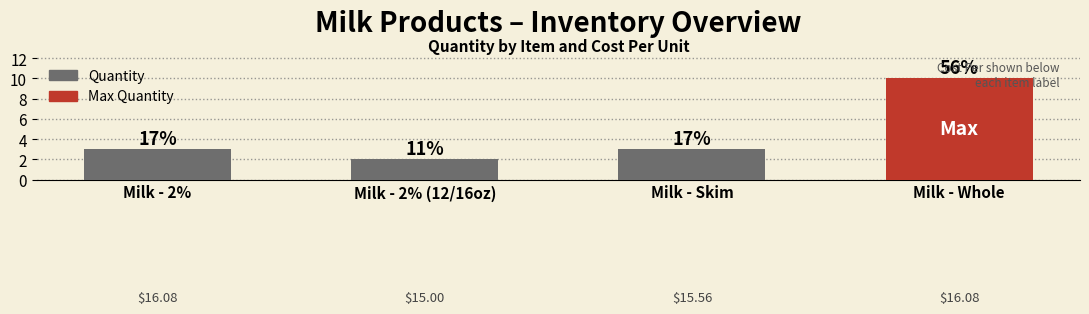

How many bars are there in total?

4